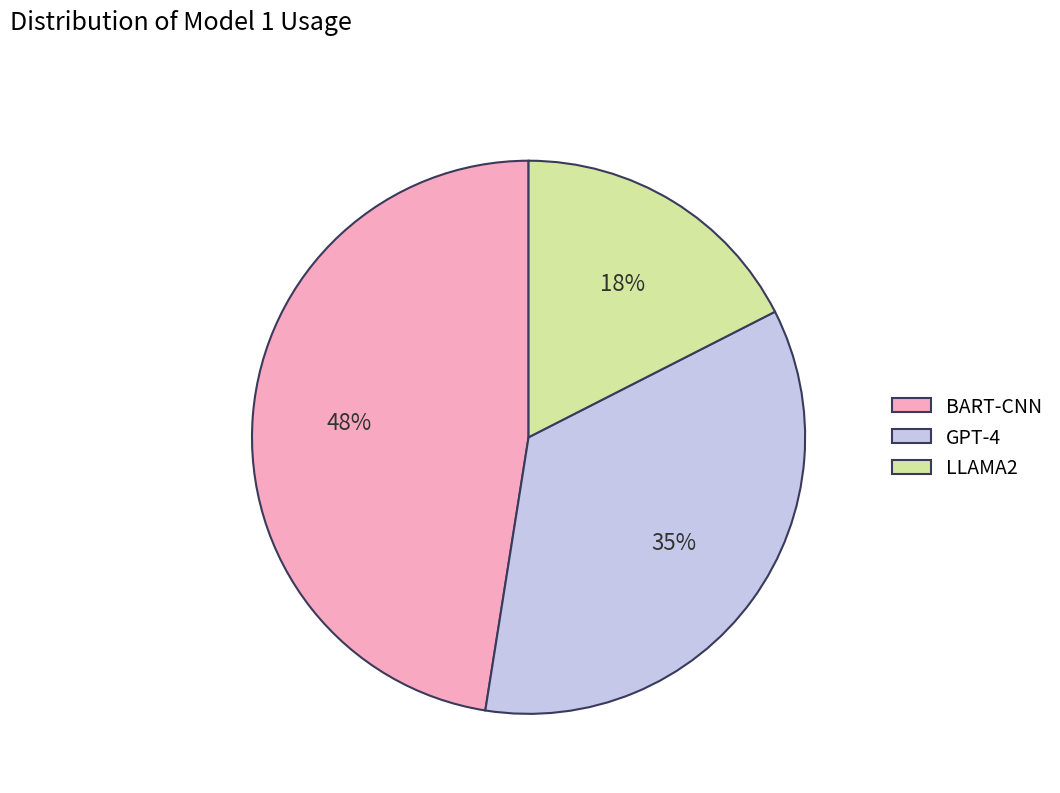

Which category has the biggest portion of the pie?

BART-CNN